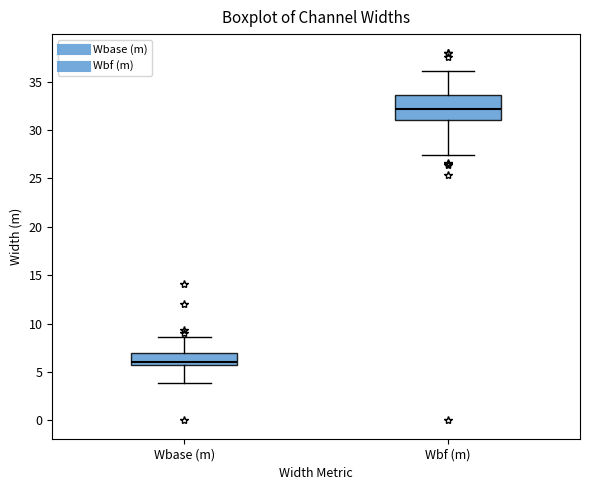

Which box has the highest median line?

Wbf (m)